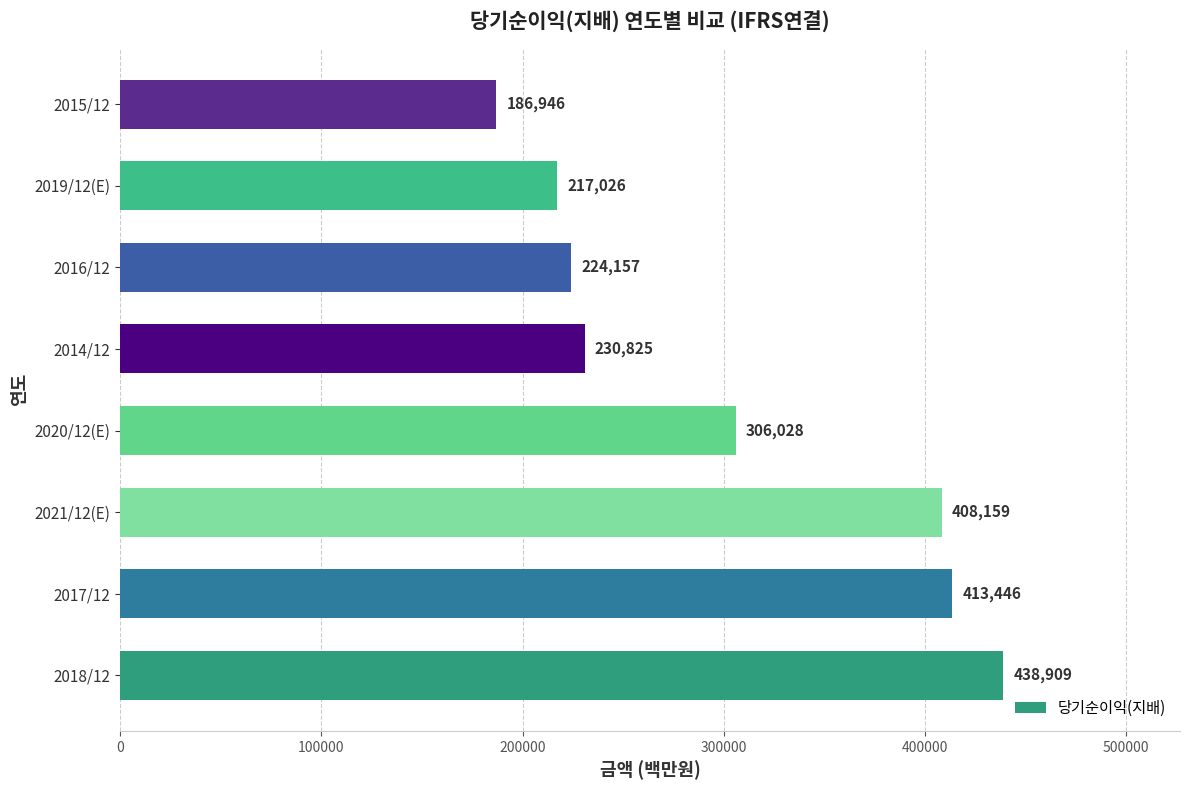

The chart shows a value of 306028 at 2020/12(E). True or false?

True